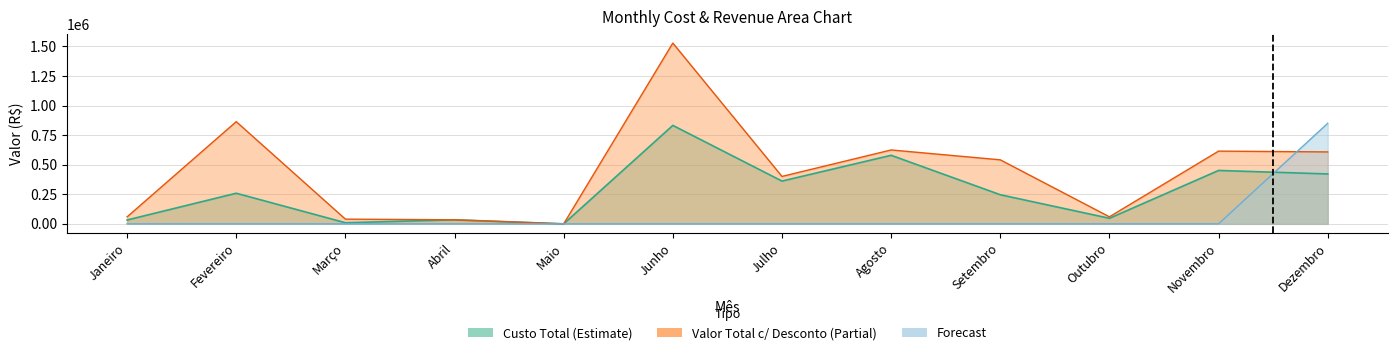

Between which two adjacent categories do Forecast and Custo Total first intersect?

Novembro and Dezembro